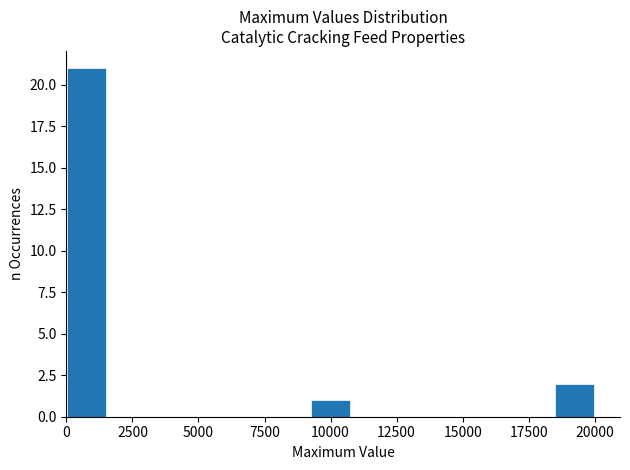

Read against the x-axis, roughly where is the centre of the tallest bar?

1000